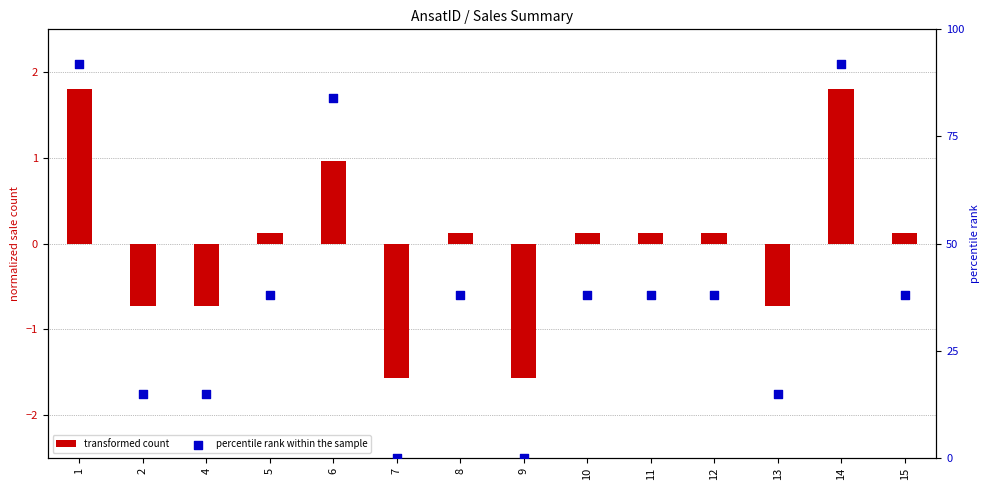

Which series has the largest total across all categories?

percentile rank within the sample